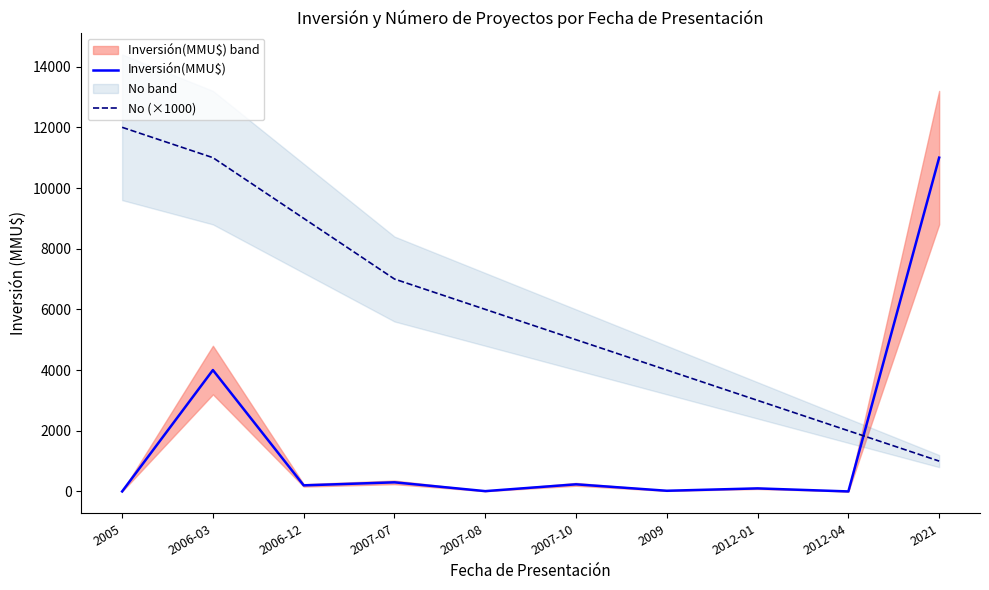

At how many categories does at least one series exceed 5453?

6